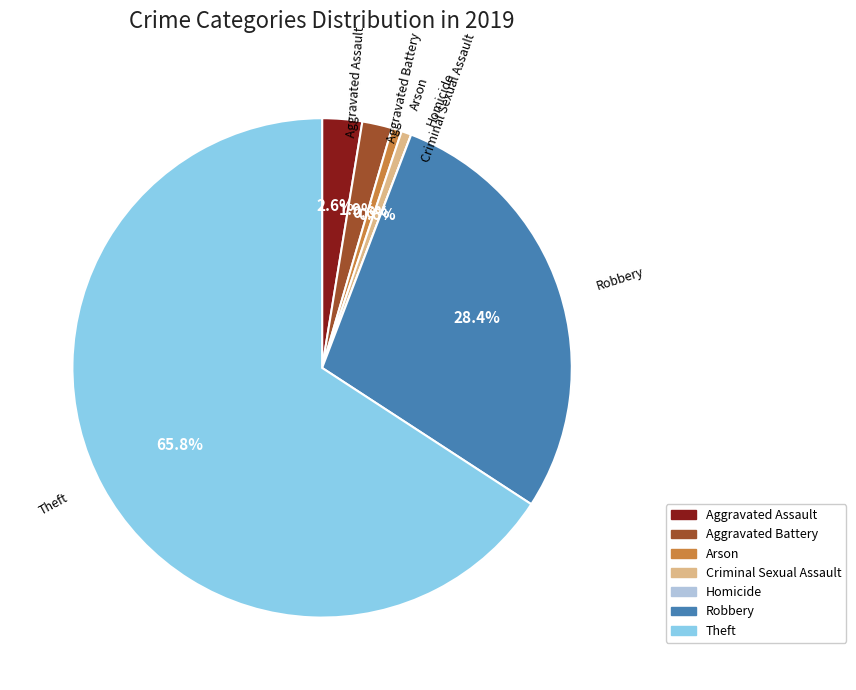

Combined, do Robbery and Criminal Sexual Assault account for over 50%?

No